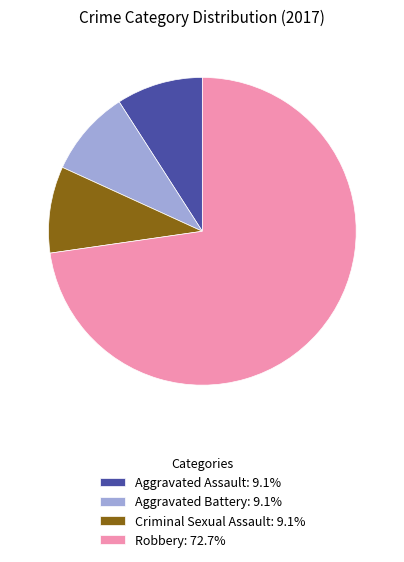

How many slices are in this pie chart?

4